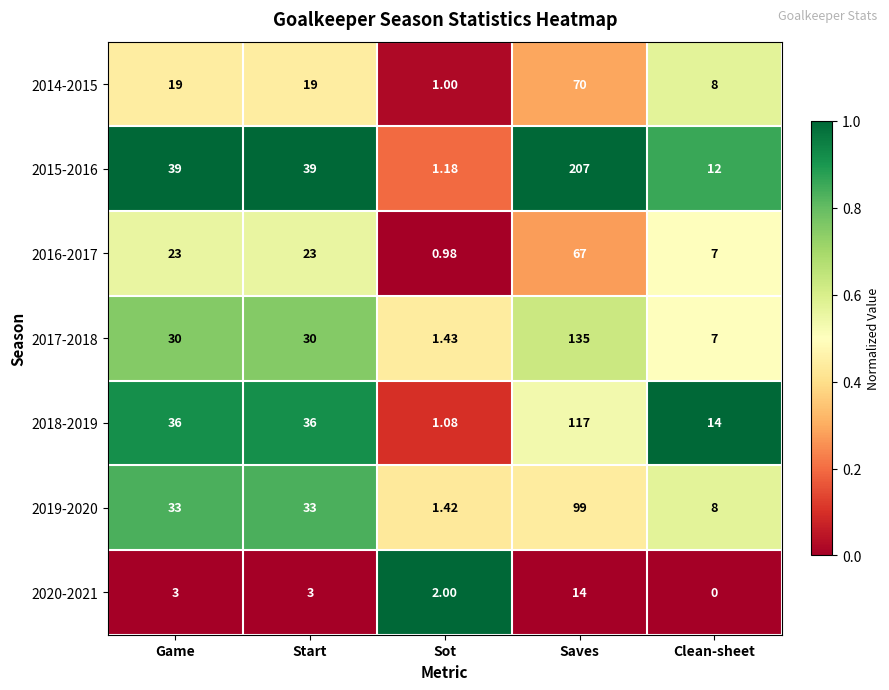

Which series has the largest total across all categories?

2015-2016